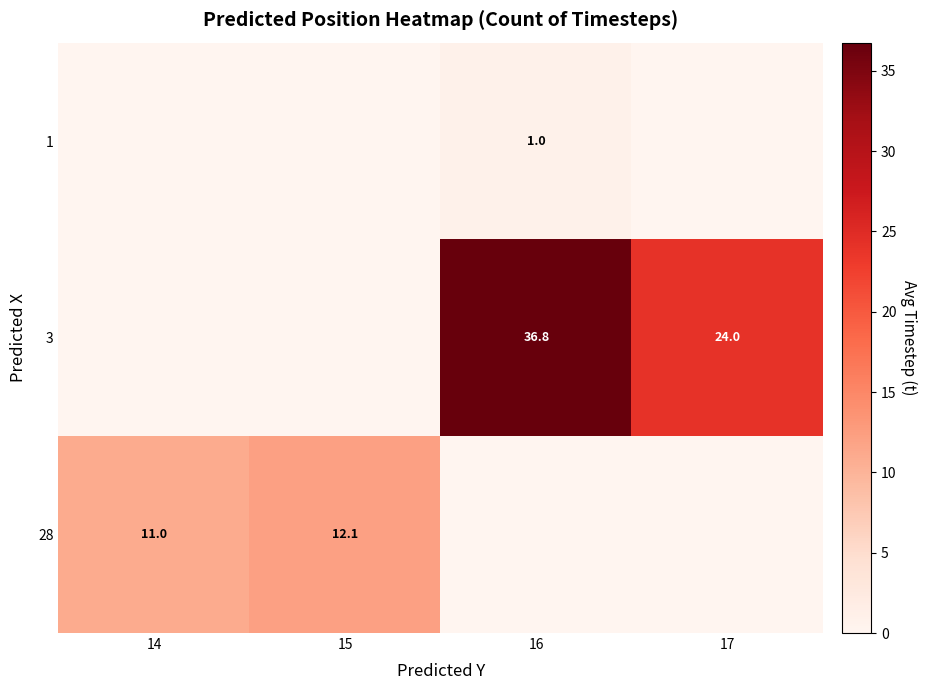

What is the difference between the 28 values at 15 and 14?

1.1